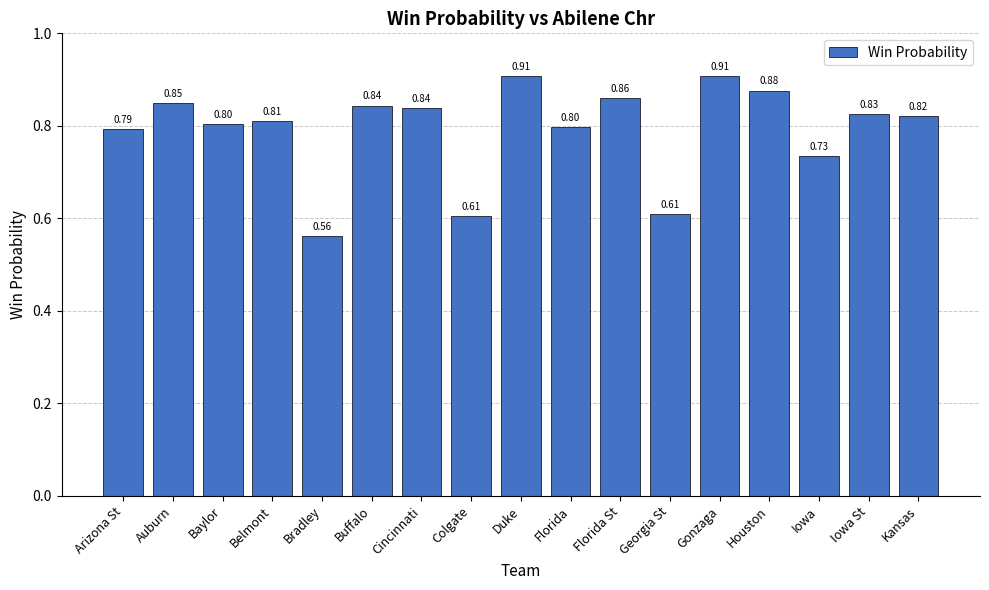

How many data points does each series have?

17